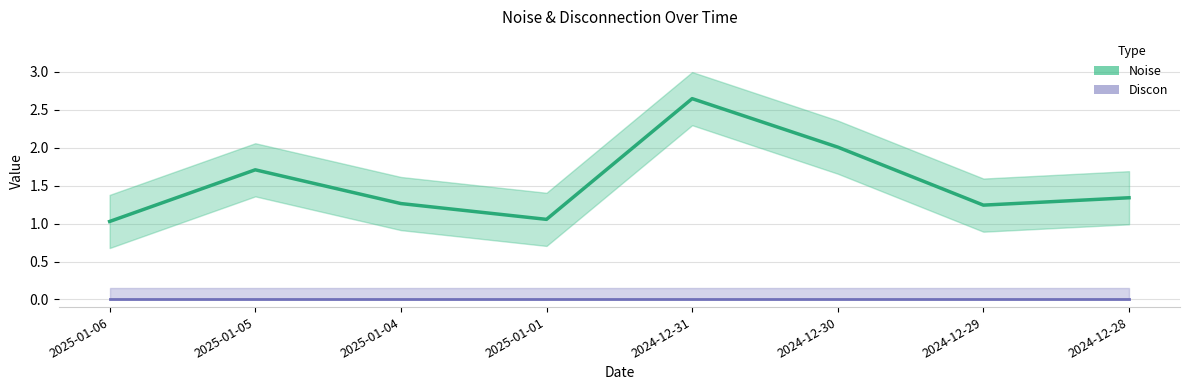

True or false: Discon has more than 2 points higher than both neighbors.

False